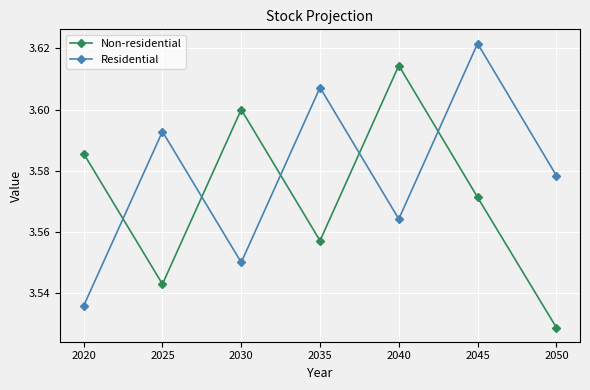

What is the sum of all Non-residential values?

25.0